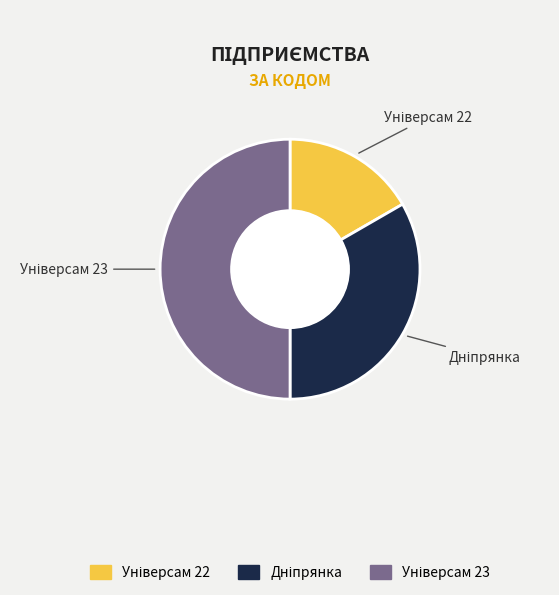

Which category has the biggest portion of the pie?

Універсам 23